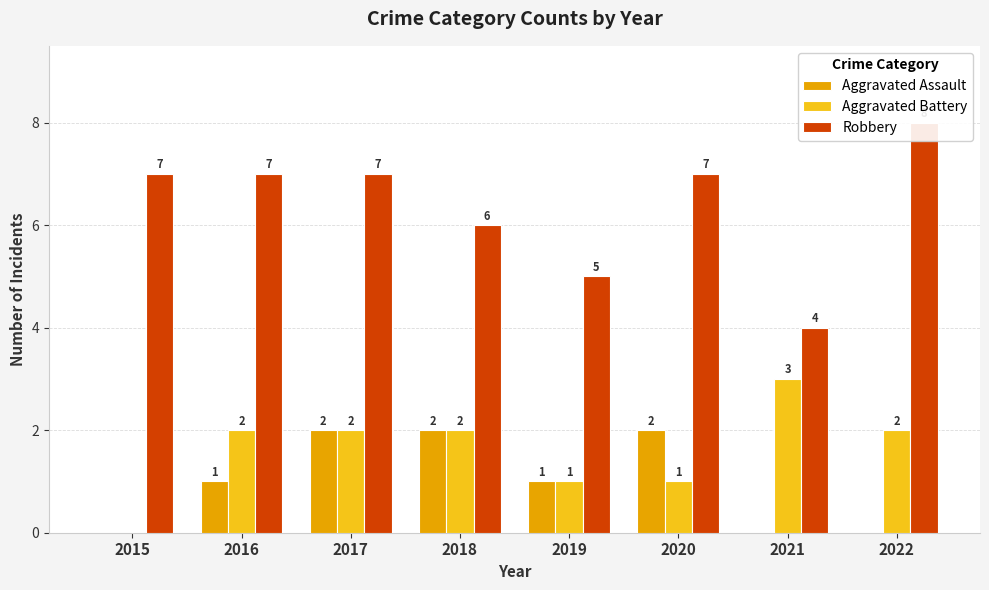

What is the lowest value of the Robbery series?

4